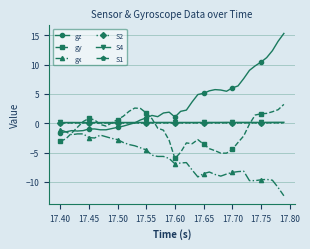

After their last crossing, which series has the higher values: gz or gy?

gz